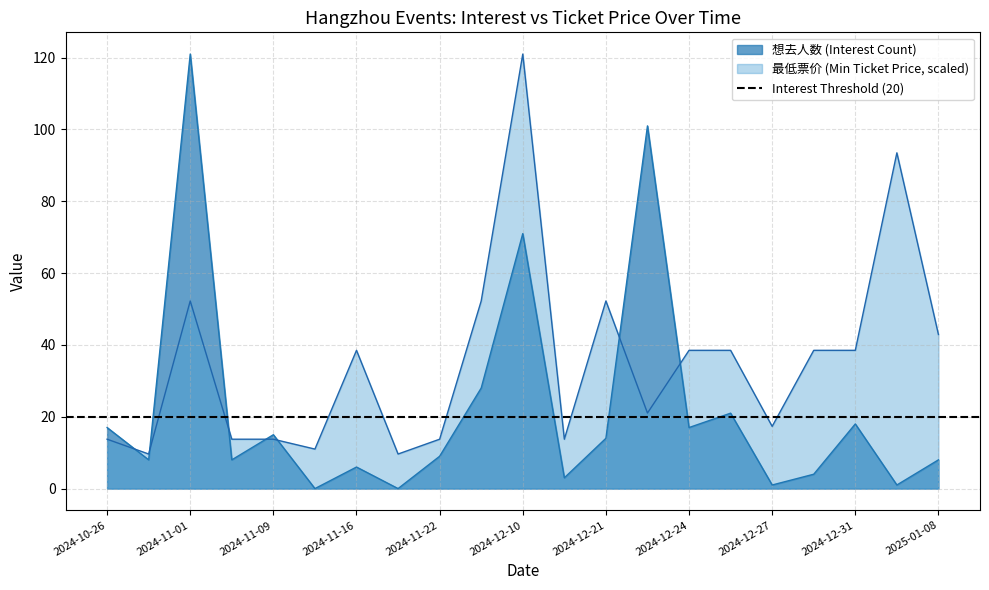

Reading left to right, extract all data points from this chart.

想去人数: 17.0	8.0	121.0	8.0	15.0	0.0	6.0	0.0	9.0	28.0	71.0	3.0	14.0	101.0	17.0	21.0	1.0	4.0	18.0	1.0	8.0
最低票价: 13.8	9.6	52.2	13.8	13.8	11.0	38.5	9.6	13.8	52.2	121.0	13.8	52.2	21.0	38.5	38.5	17.3	38.5	38.5	93.5	42.9